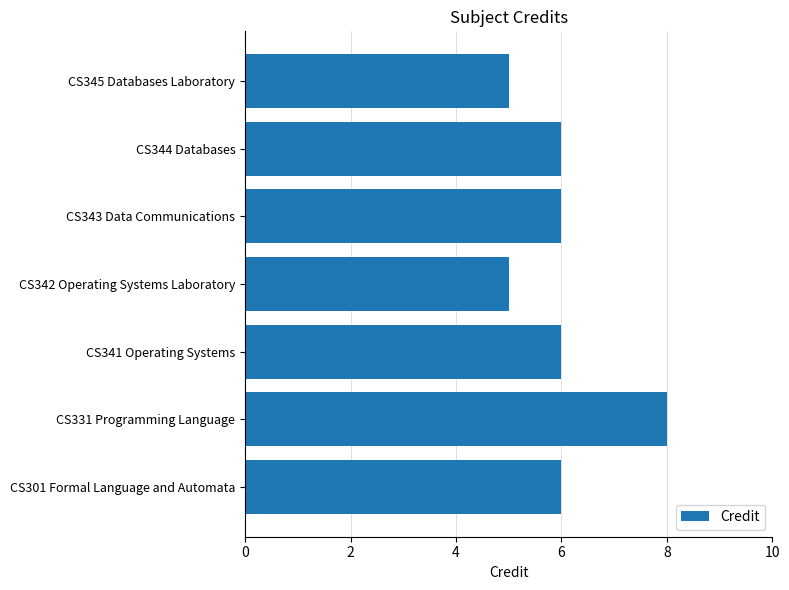

Approximately how many times larger is the value at CS341 Operating Systems compared to CS345 Databases Laboratory?

1.2